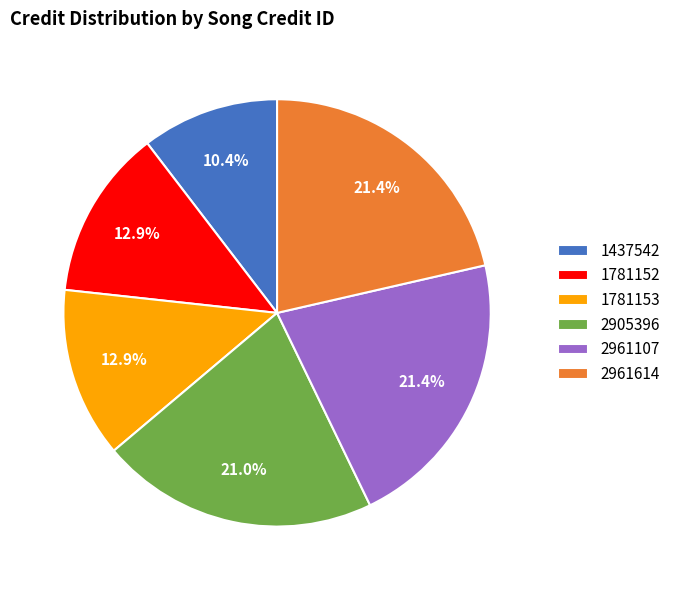

To the nearest percent, what is the combined percentage of 2961614 and 2961107?

43%